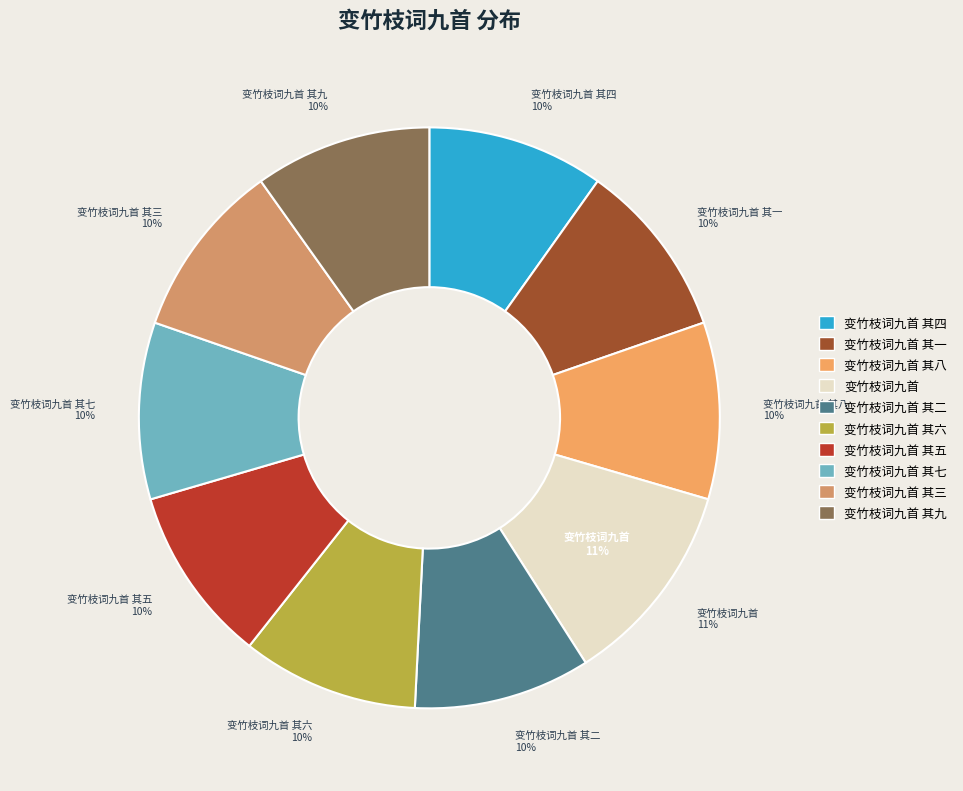

Combined, do 变竹枝词九首 其五 and 变竹枝词九首 account for over 50%?

No